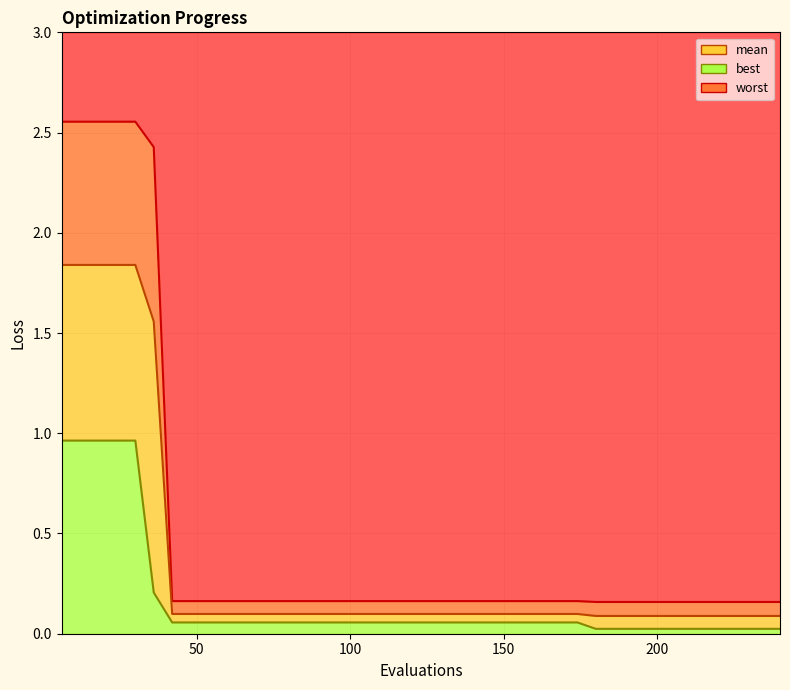

True or false: mean has more than 0 interior local peaks.

False